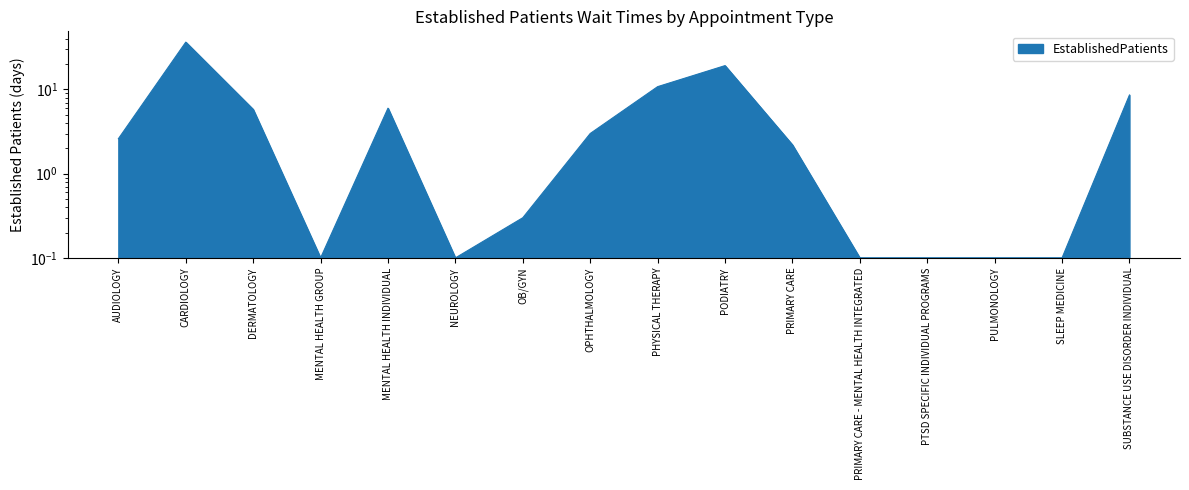

At which category does the chart reach its peak across all series?

CARDIOLOGY